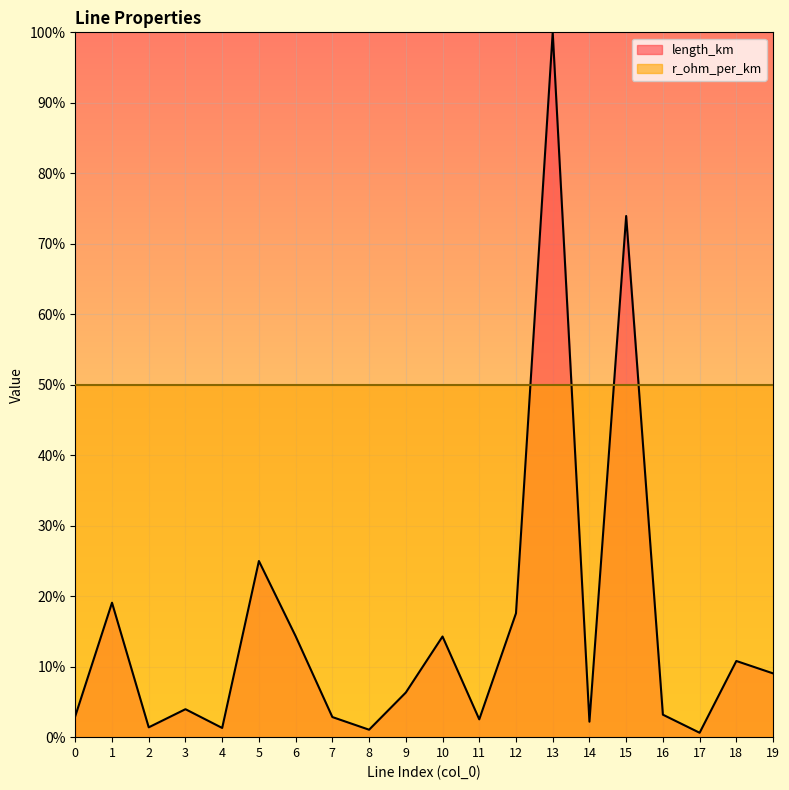

What is the value of the 10th point from the left?

0.1